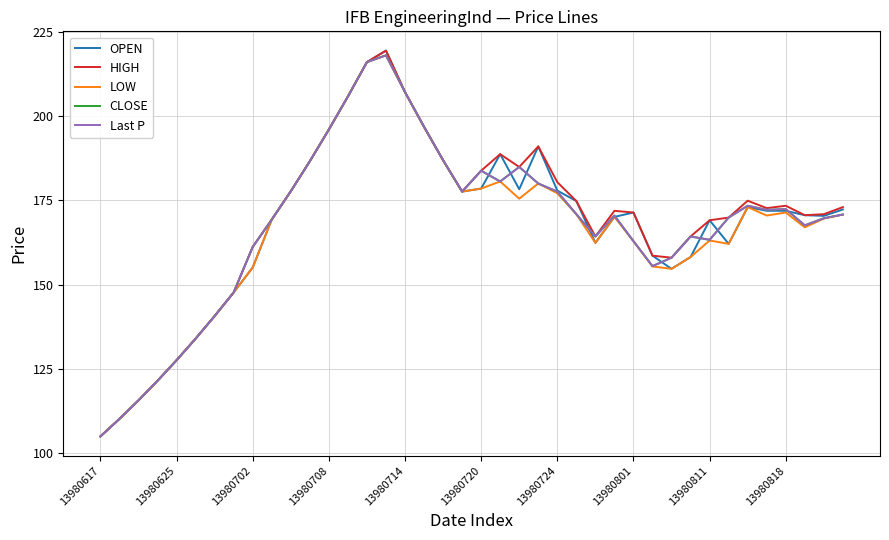

What is the value of the OPEN point at the 16th from the left?

219.4